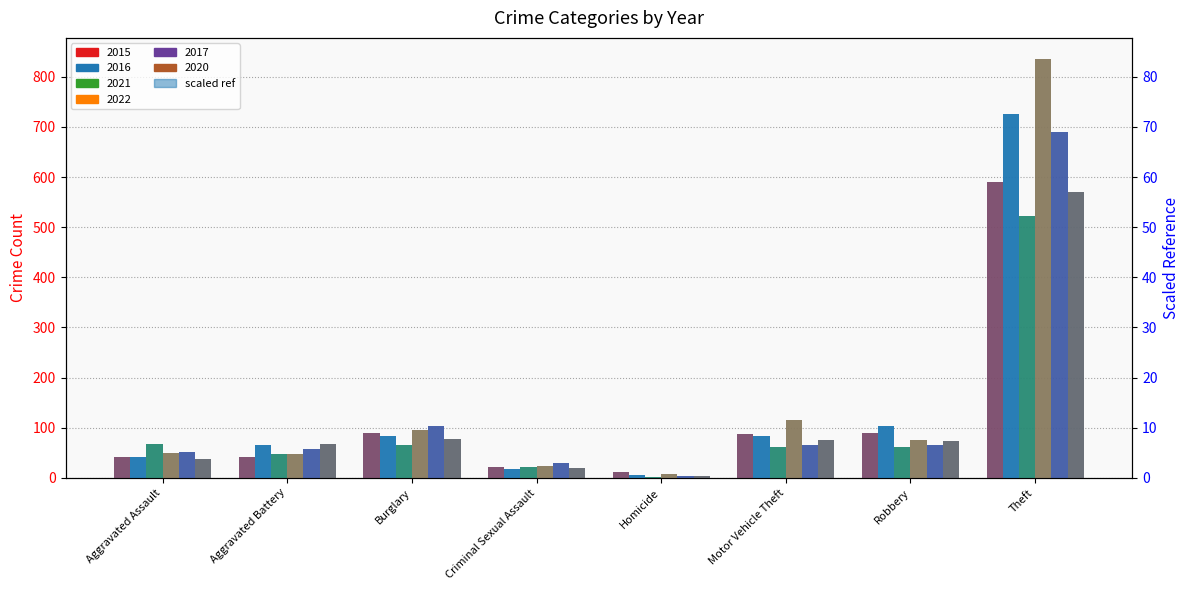

What is the difference between the 2015 values at Homicide and Aggravated Battery?

31